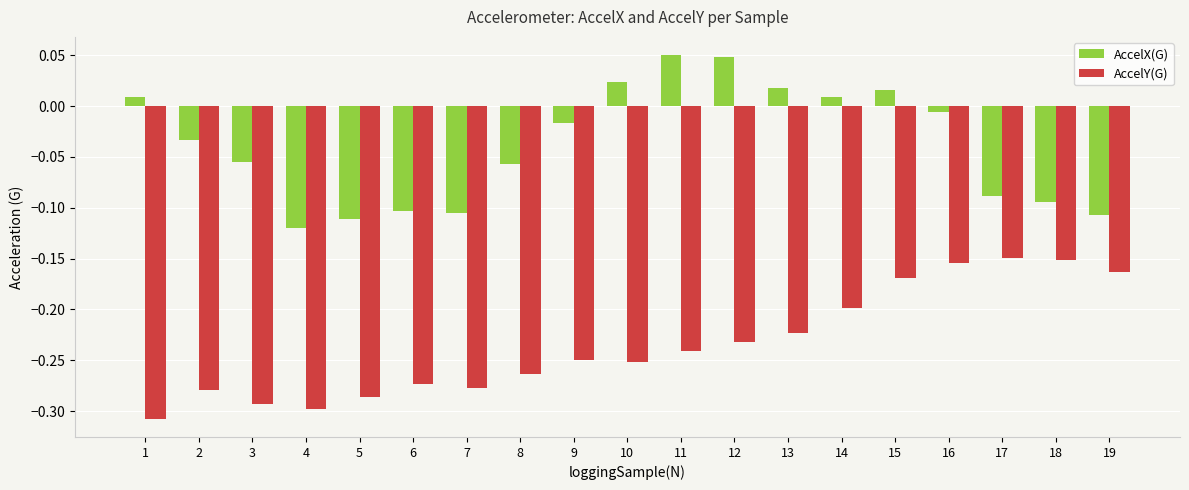

The value of AccelY(G) at 6 is -0.3. True or false?

True